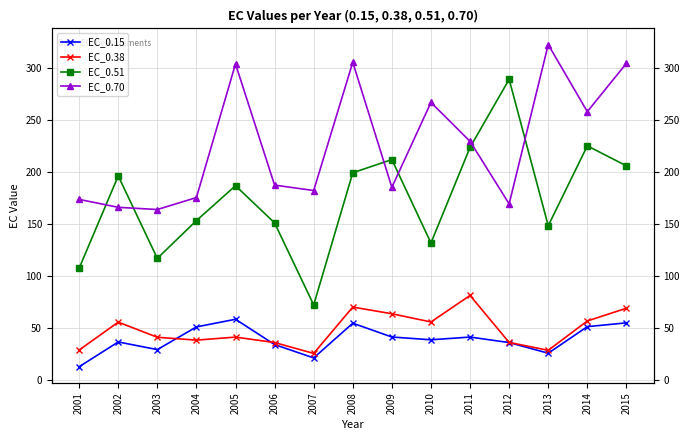

How many interior local peaks does the EC_0.51 series have?

5